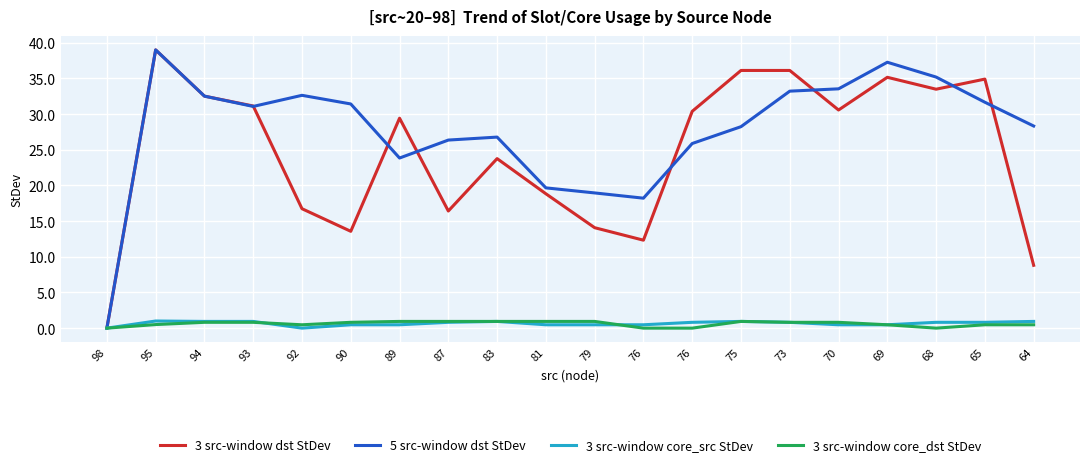

What are all the series names shown in the legend?

3 src-window dst StDev, 5 src-window dst StDev, 3 src-window core_src StDev, 3 src-window core_dst StDev